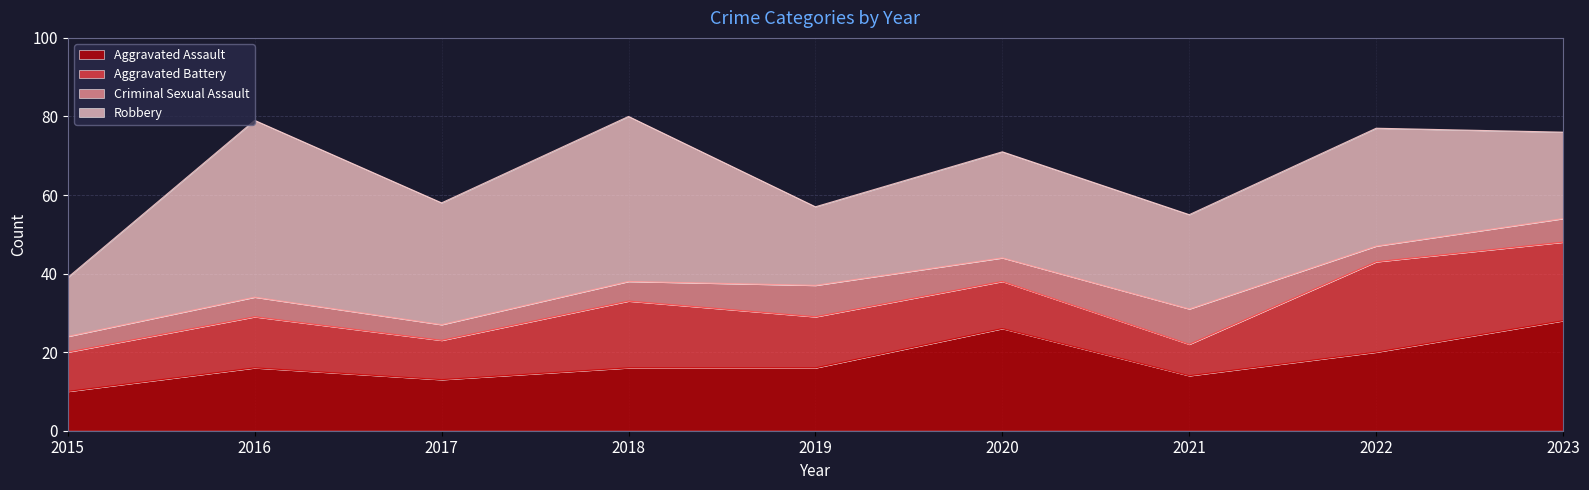

True or false: Criminal Sexual Assault and Aggravated Assault intersect in this chart.

False